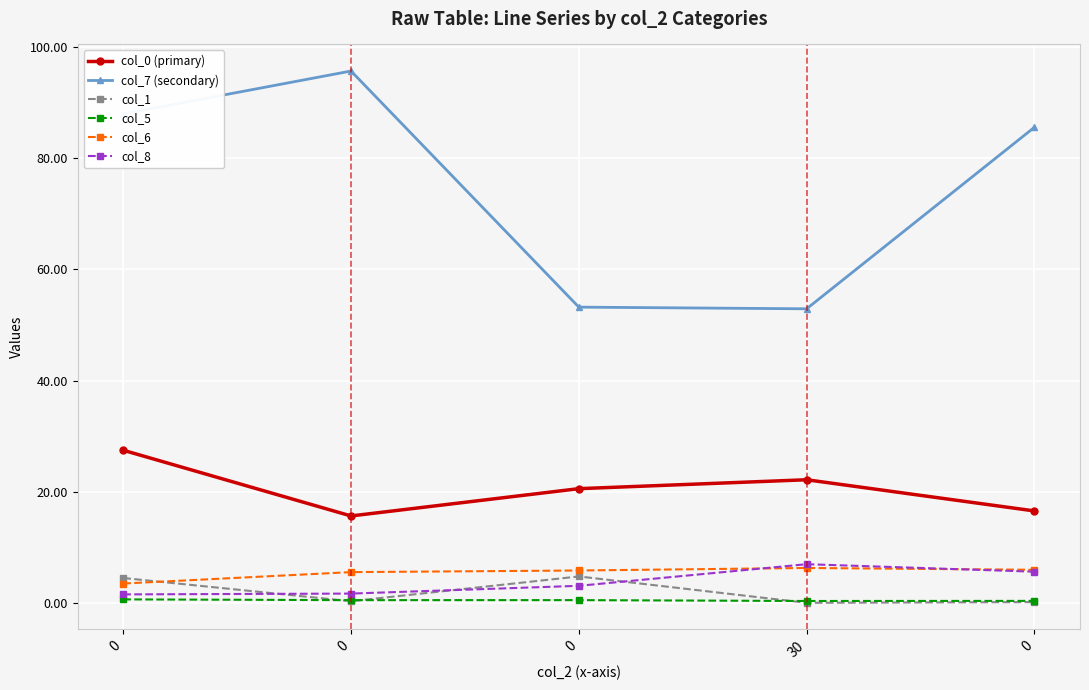

After their last crossing, which series has the higher values: col_6 or col_1?

col_6